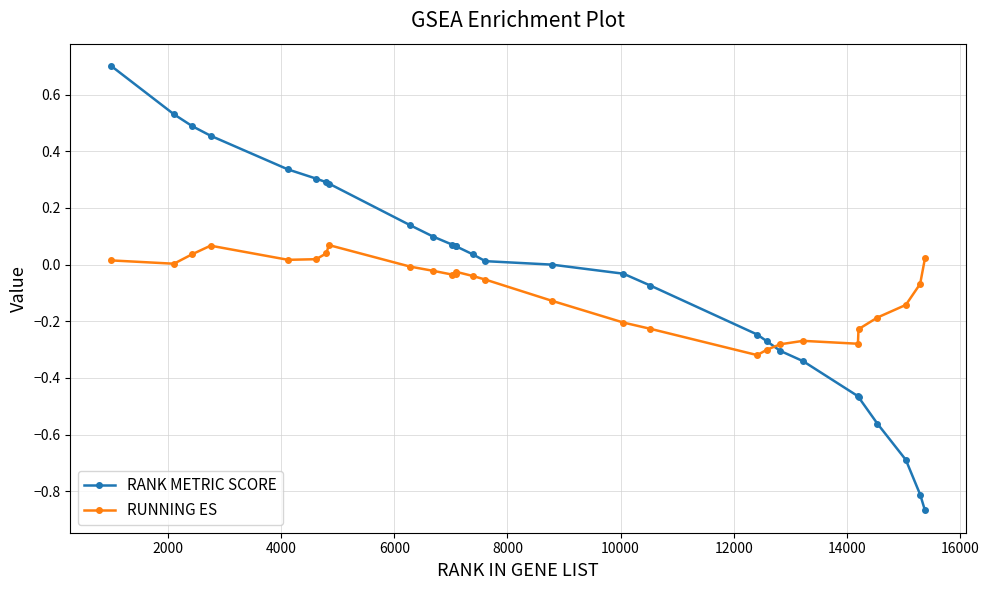

Rank the series by their maximum value, from lowest to highest.

RUNNING ES, RANK METRIC SCORE